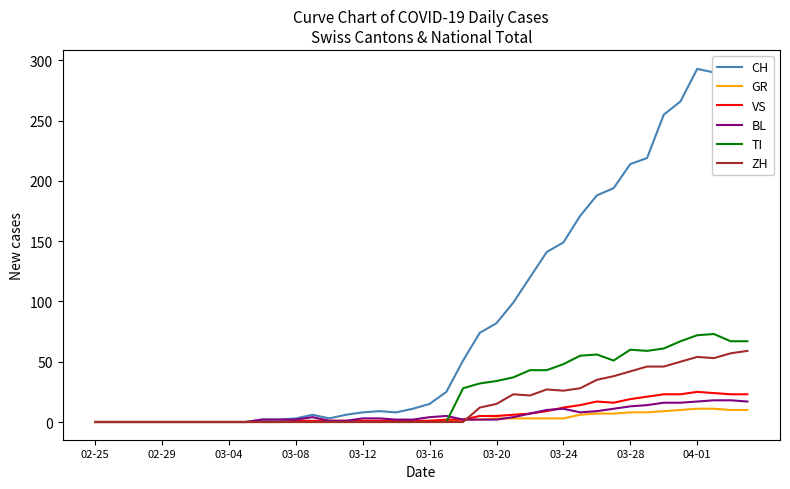

What is the maximum value for TI?

73